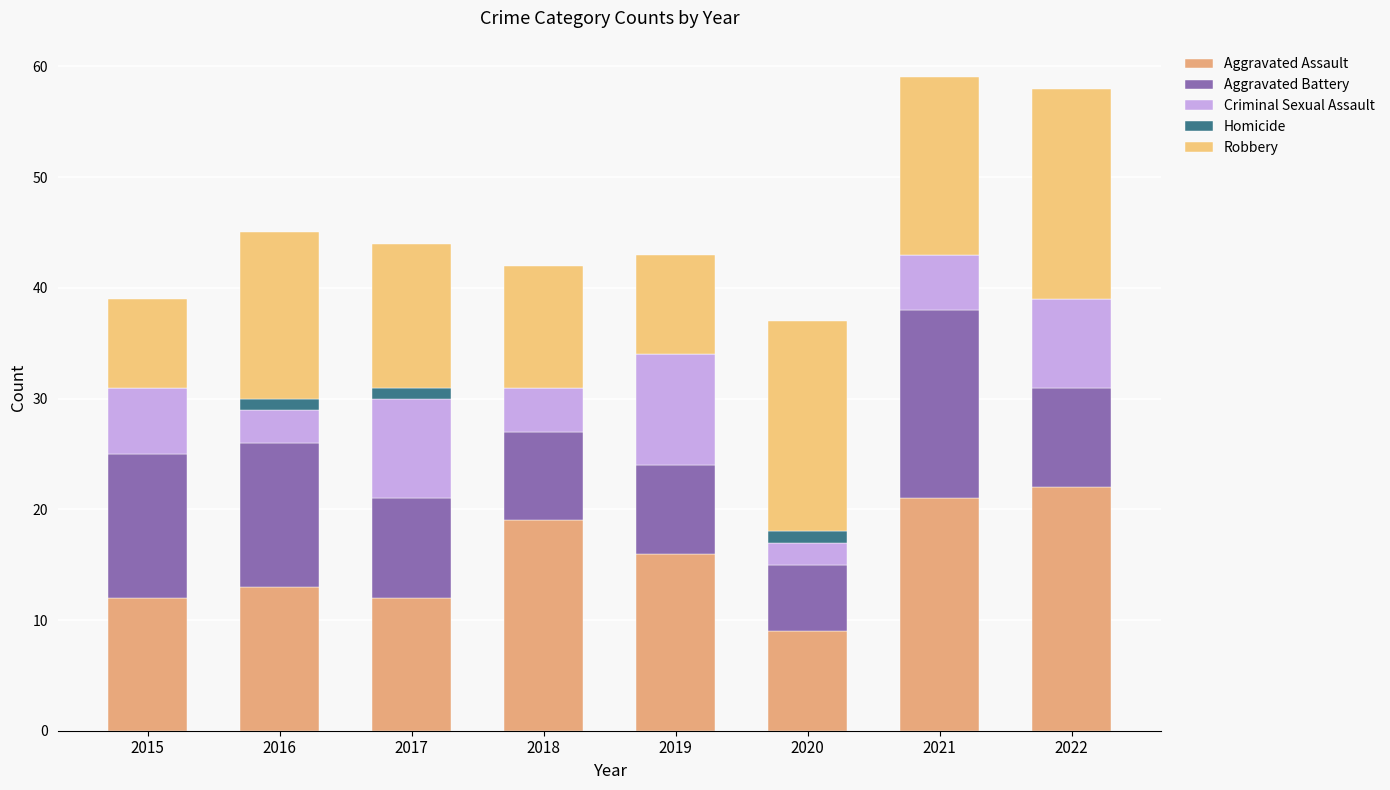

Count the number of categories in the chart.

8